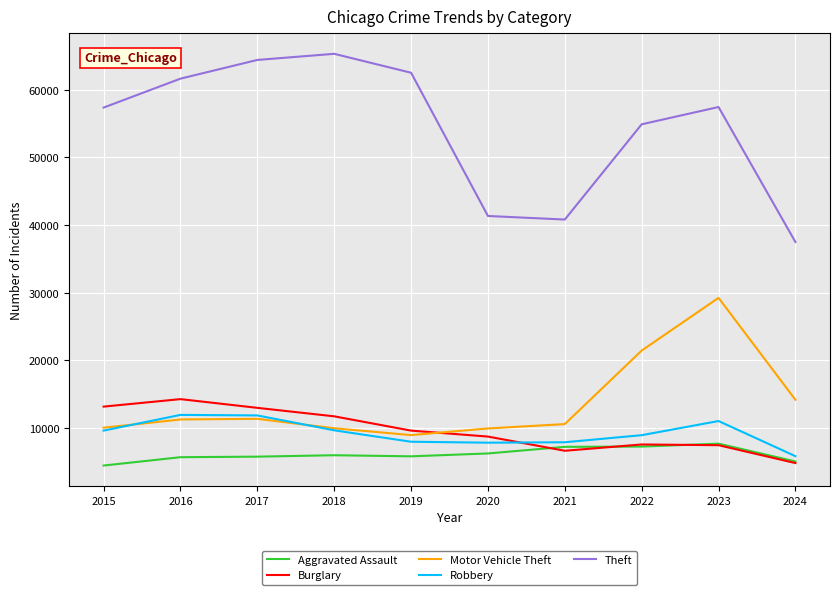

In Aggravated Assault, how many points are lower than both neighbors (excluding endpoints)?

1